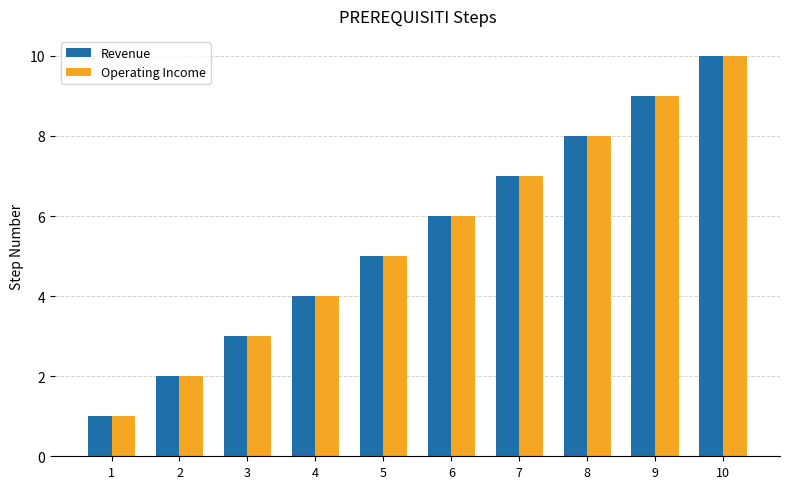

How many data points in Revenue are less than 6?

5